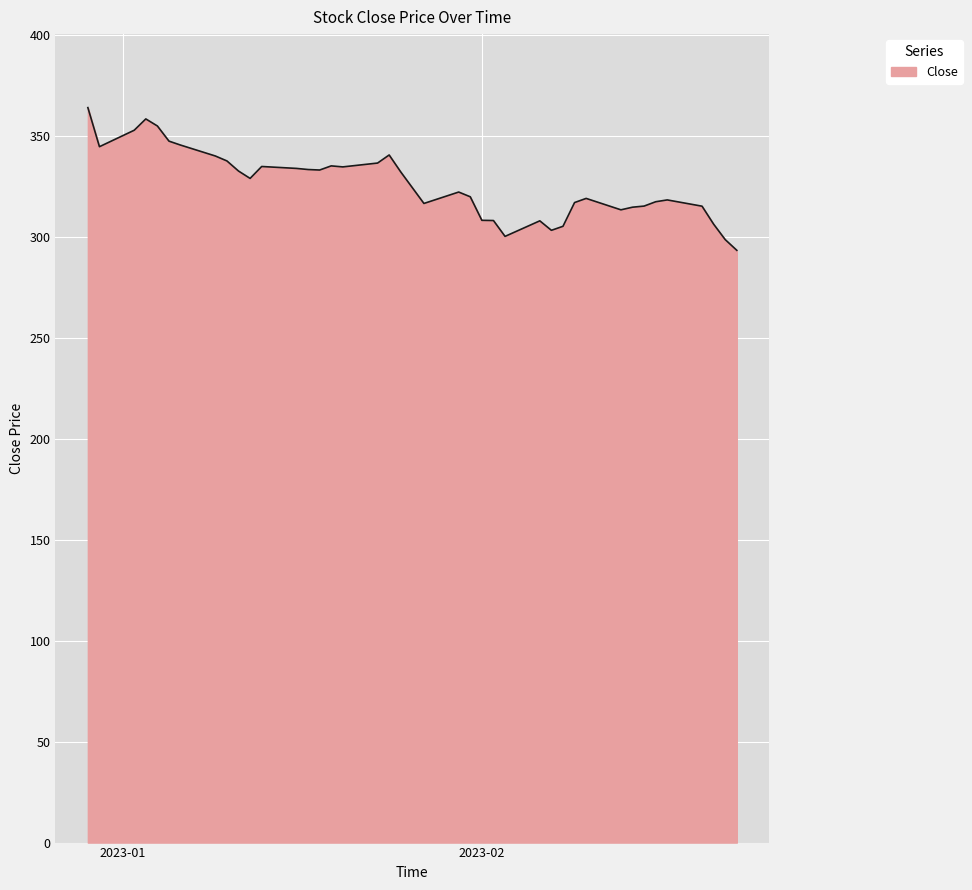

What is the minimum value shown in the chart?

293.2